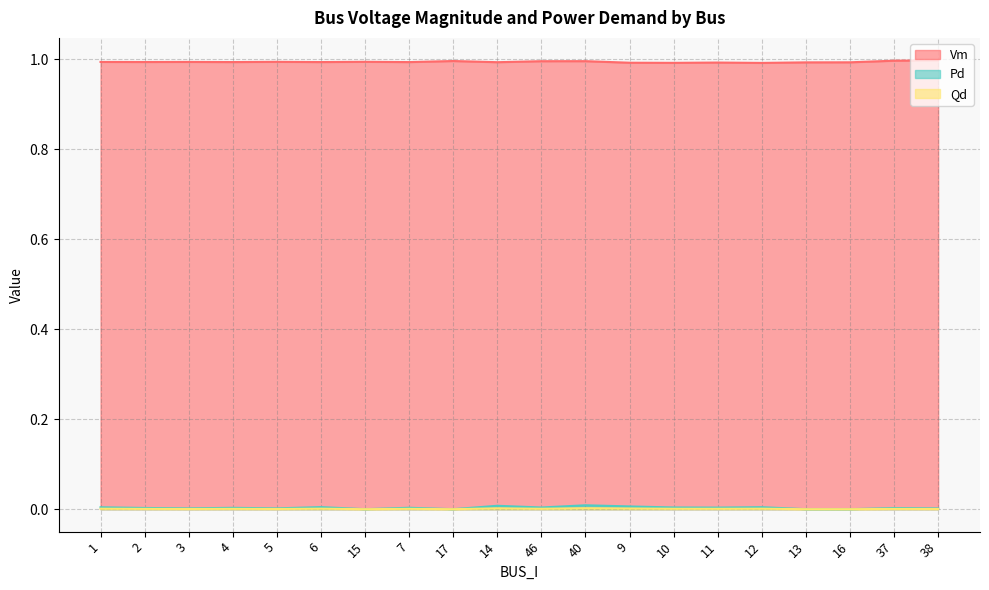

True or false: Vm has more than 2 points higher than both neighbors.

True